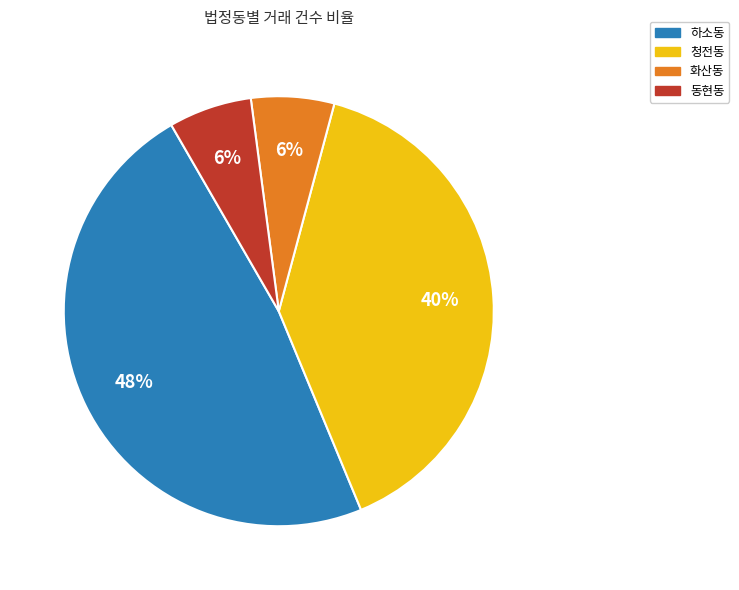

To the nearest percent, what is the difference between the largest and smallest slice percentages?

42%